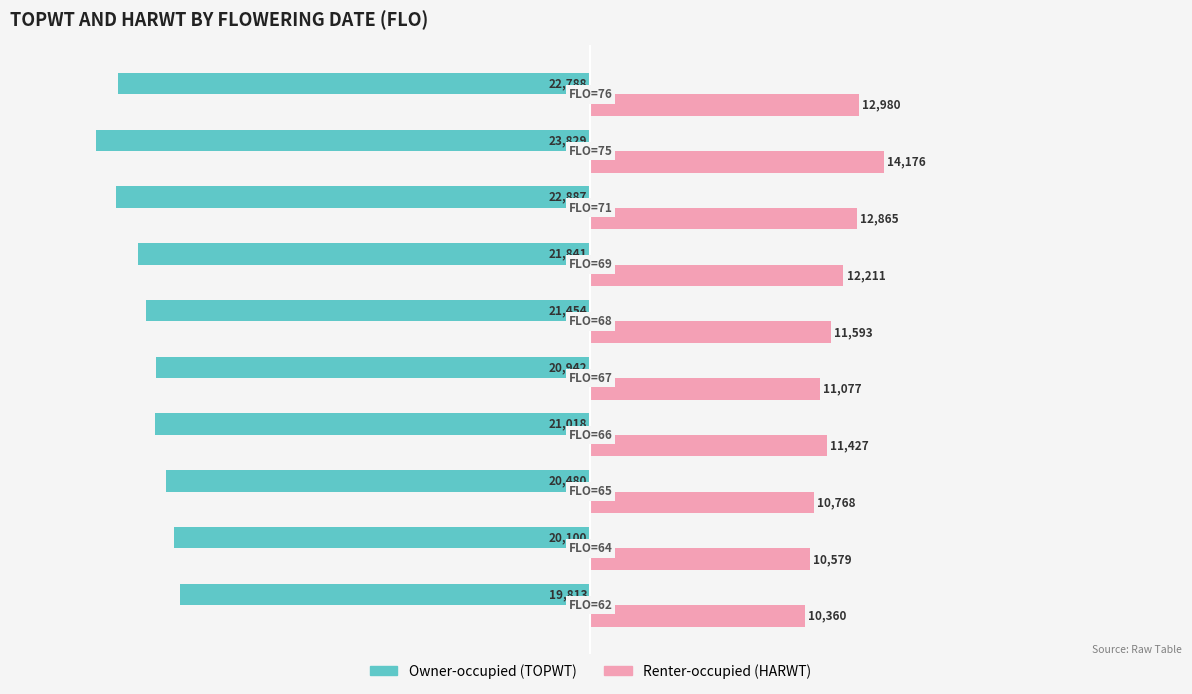

Rank the series by their average value, from lowest to highest.

Owner-occupied (TOPWT), Renter-occupied (HARWT)